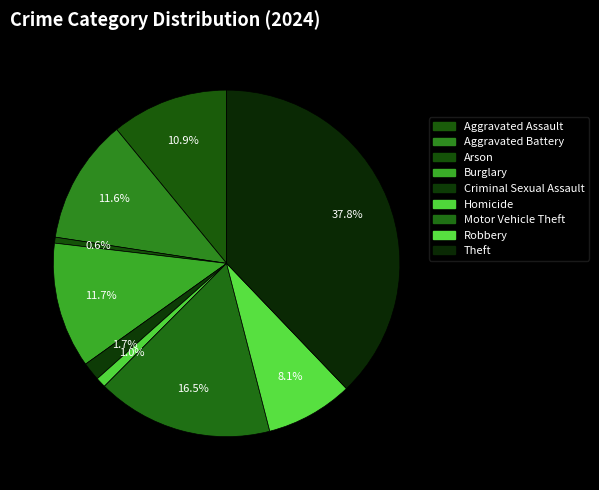

Is it true that Homicide is 10% of the pie?

False